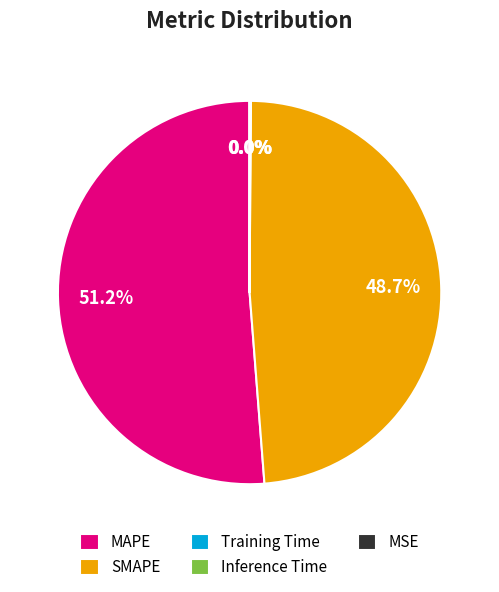

Which slice is the largest?

MAPE